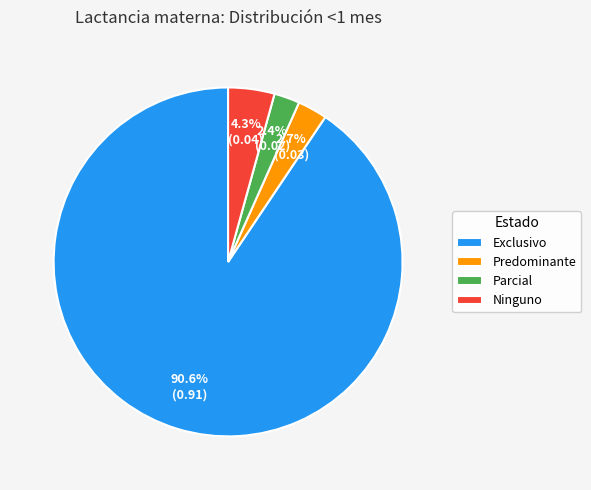

Between Ninguno and Parcial, which is larger?

Ninguno